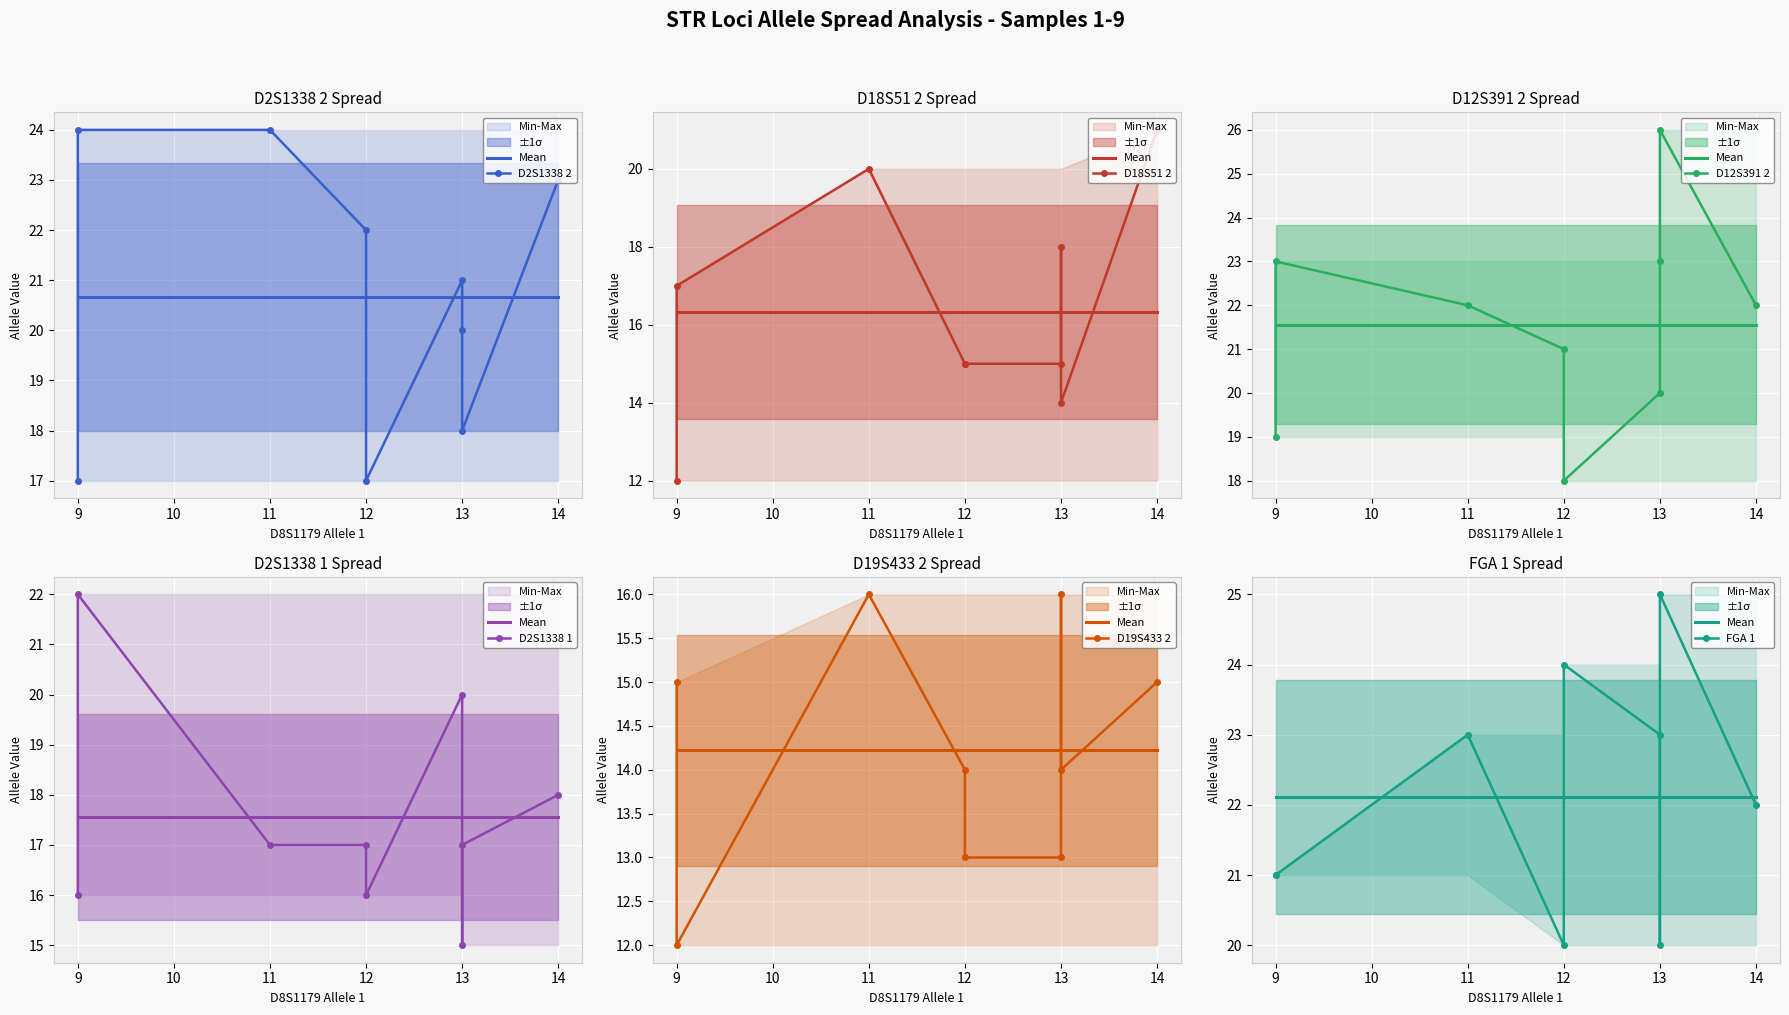

Which series has the widest spread of values?

D18S51 2